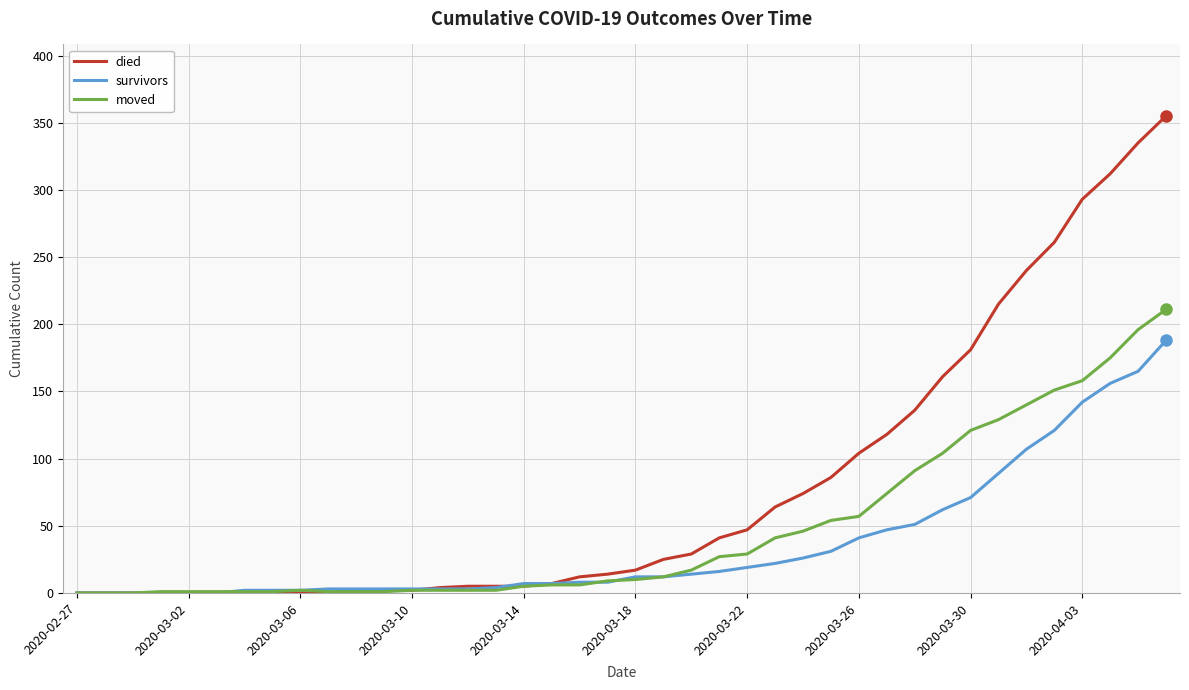

Which series has the largest total across all categories?

died